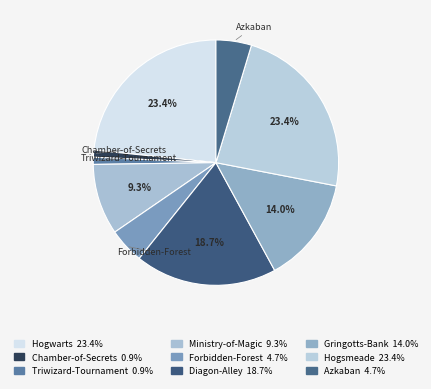

Count the number of slices in the pie.

9